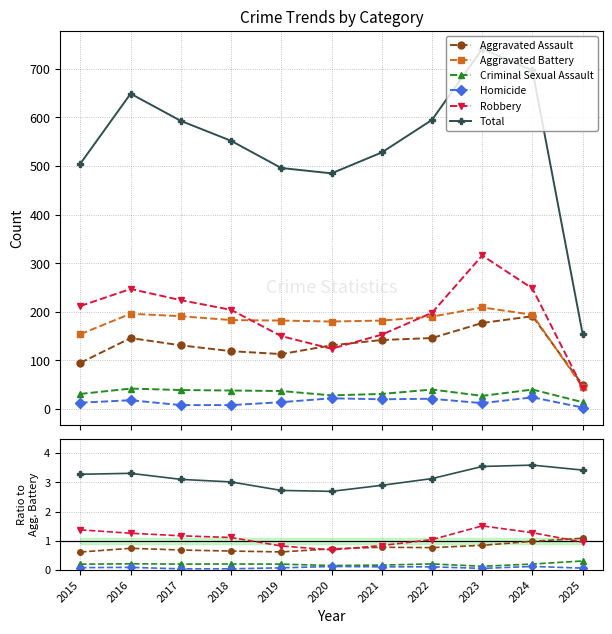

What is the lowest value of the Robbery series?

0.7